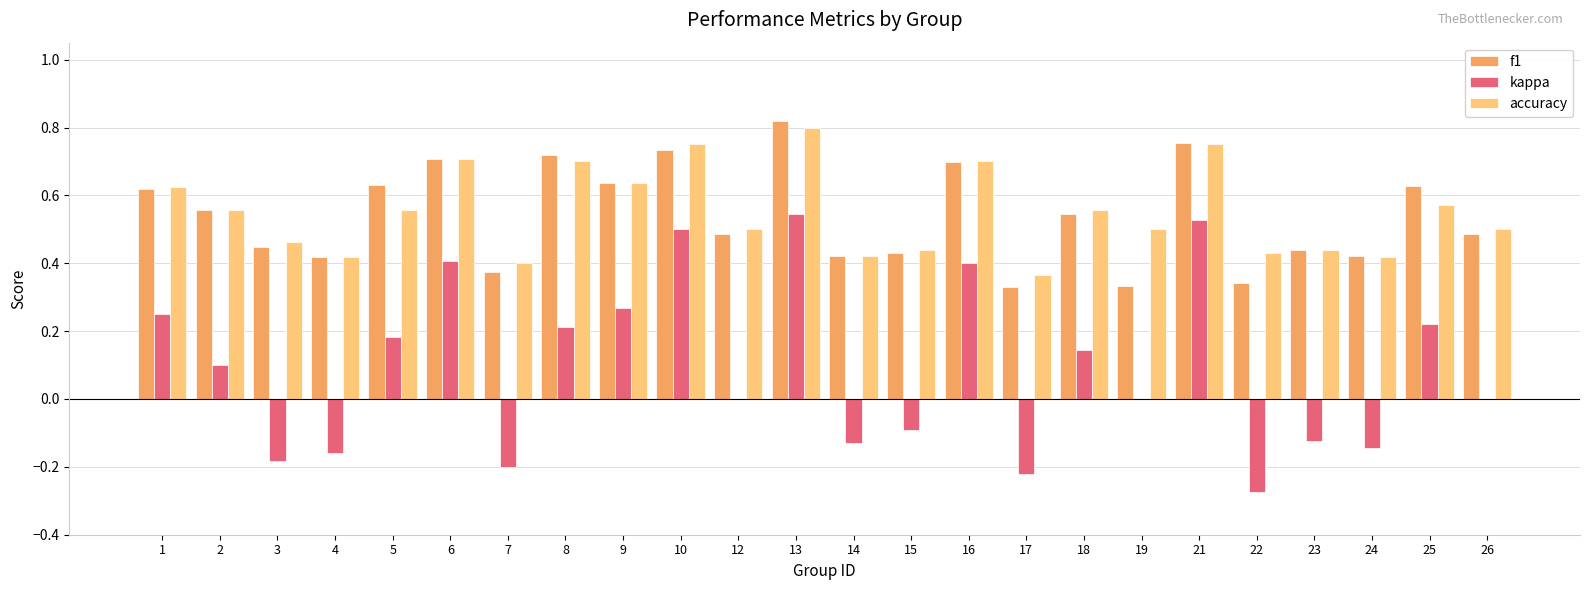

What is the sum of the f1 values at 8 and 19?

1.1